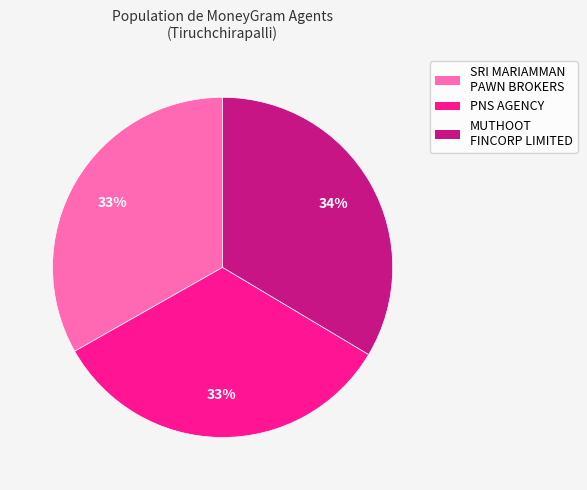

Count the number of slices in the pie.

3